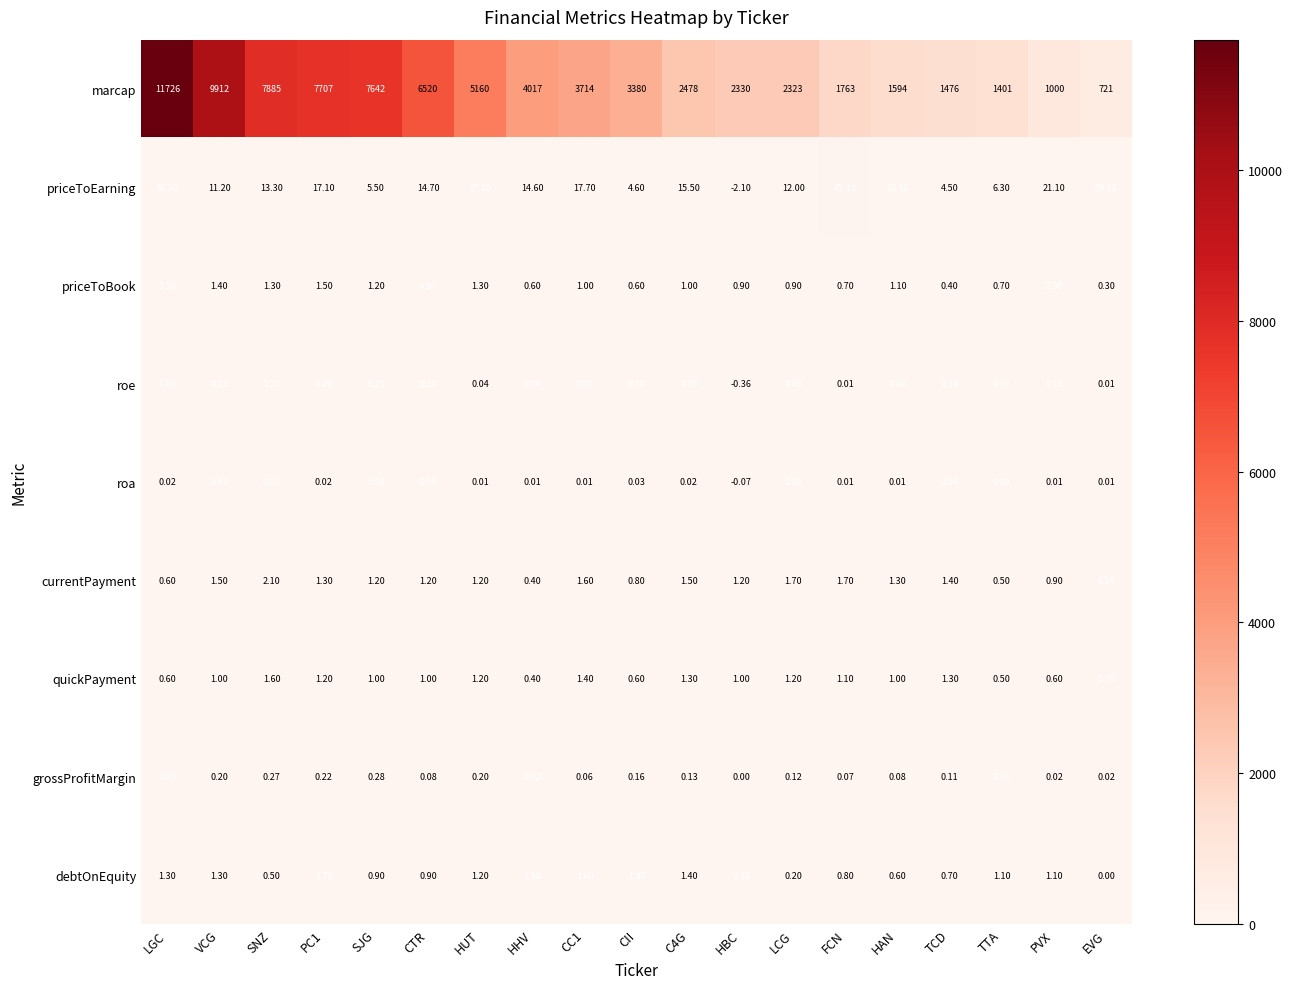

Is the value of currentPayment at TTA greater than the value of roa at PVX?

Yes